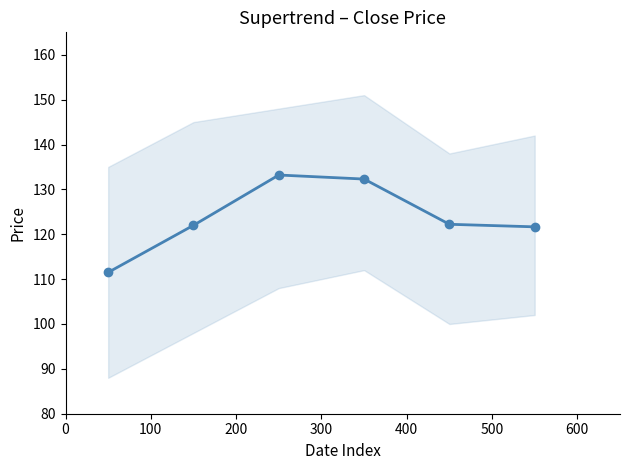

Reading left to right, extract all data points from this chart.

111.5	122.0	133.2	132.3	122.2	121.7